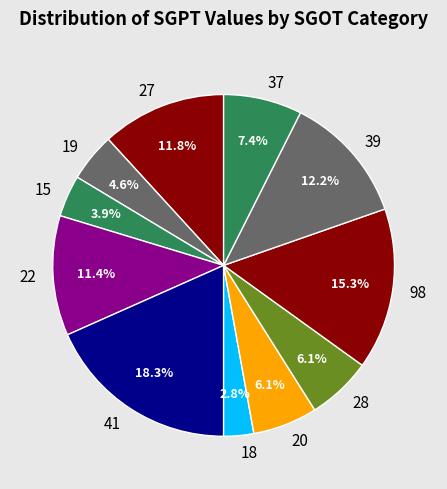

How much of the chart is everything except 19?

95.4%